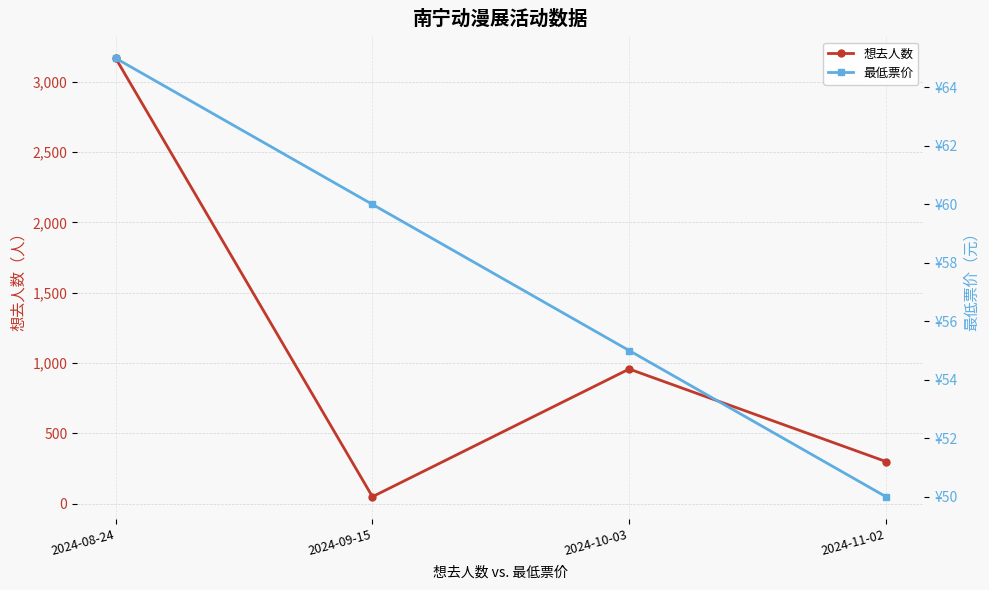

List the series in order of their overall mean, lowest first.

最低票价, 想去人数